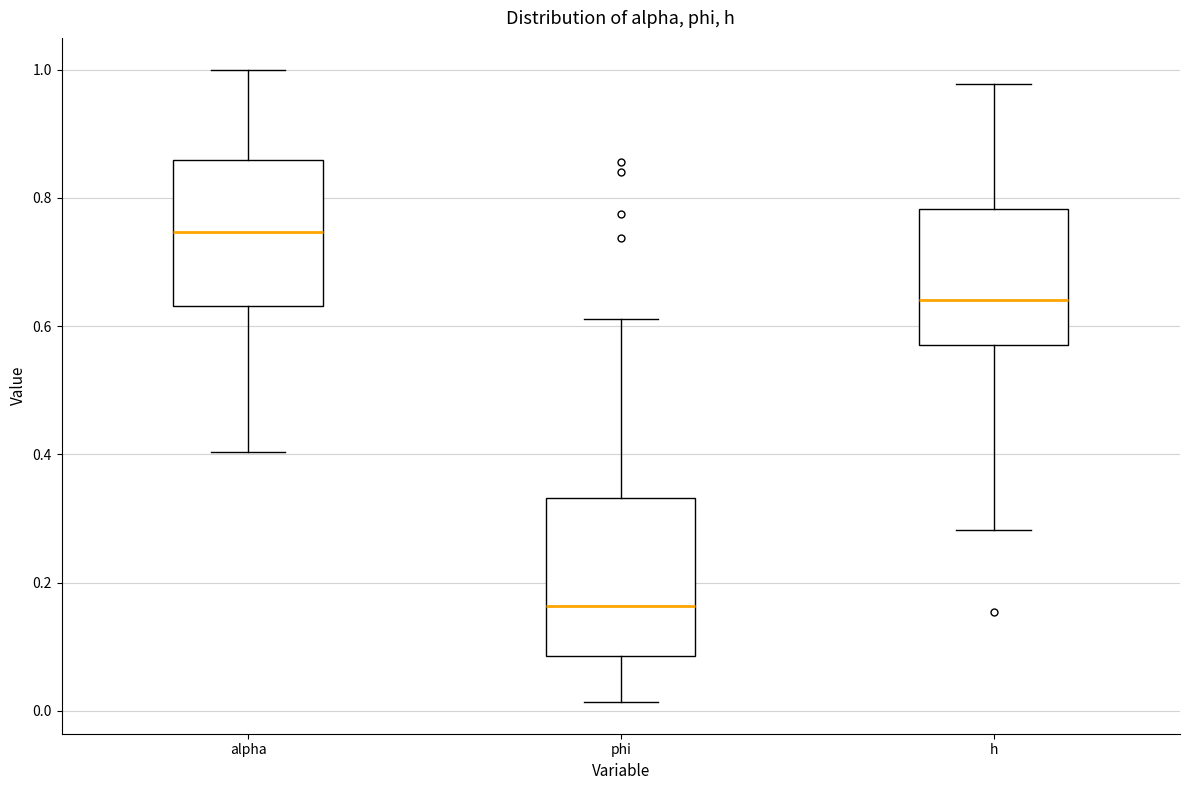

Reading left to right, read every box against the y-axis: the position of its median line, the range the box covers, and the ends of its whiskers. The values are not printed on the chart, so give them approximately, as read against the axis.

alpha: median 0.74, box 0.64 to 0.86, whiskers 0.40 to 1.00
phi: median 0.16, box 0.08 to 0.34, whiskers 0.02 to 0.62
h: median 0.64, box 0.58 to 0.78, whiskers 0.28 to 0.98